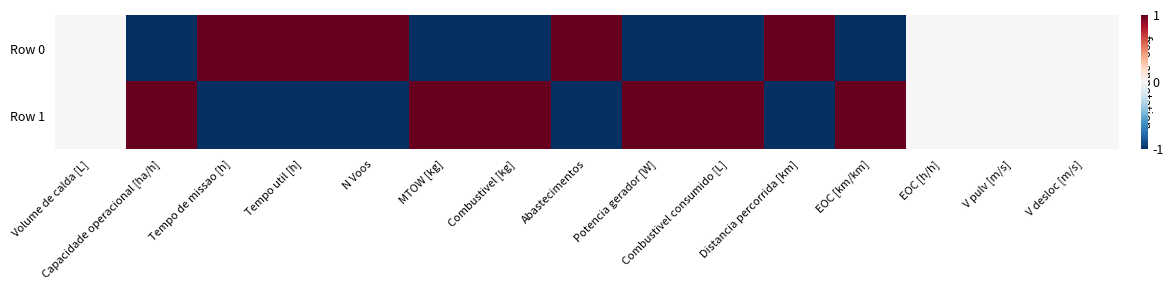

What is the smallest value displayed?

-1.0